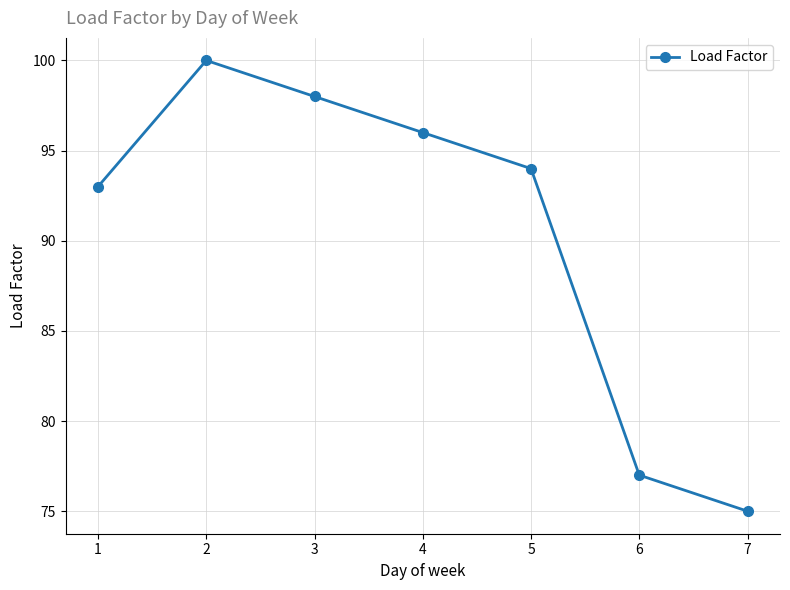

How many lines are shown in the chart?

1